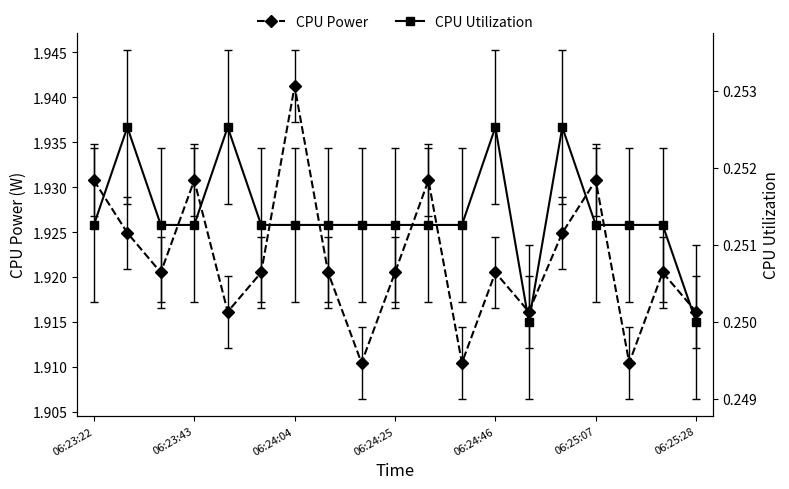

True or false: CPU Power has more than 1 points higher than both neighbors.

True